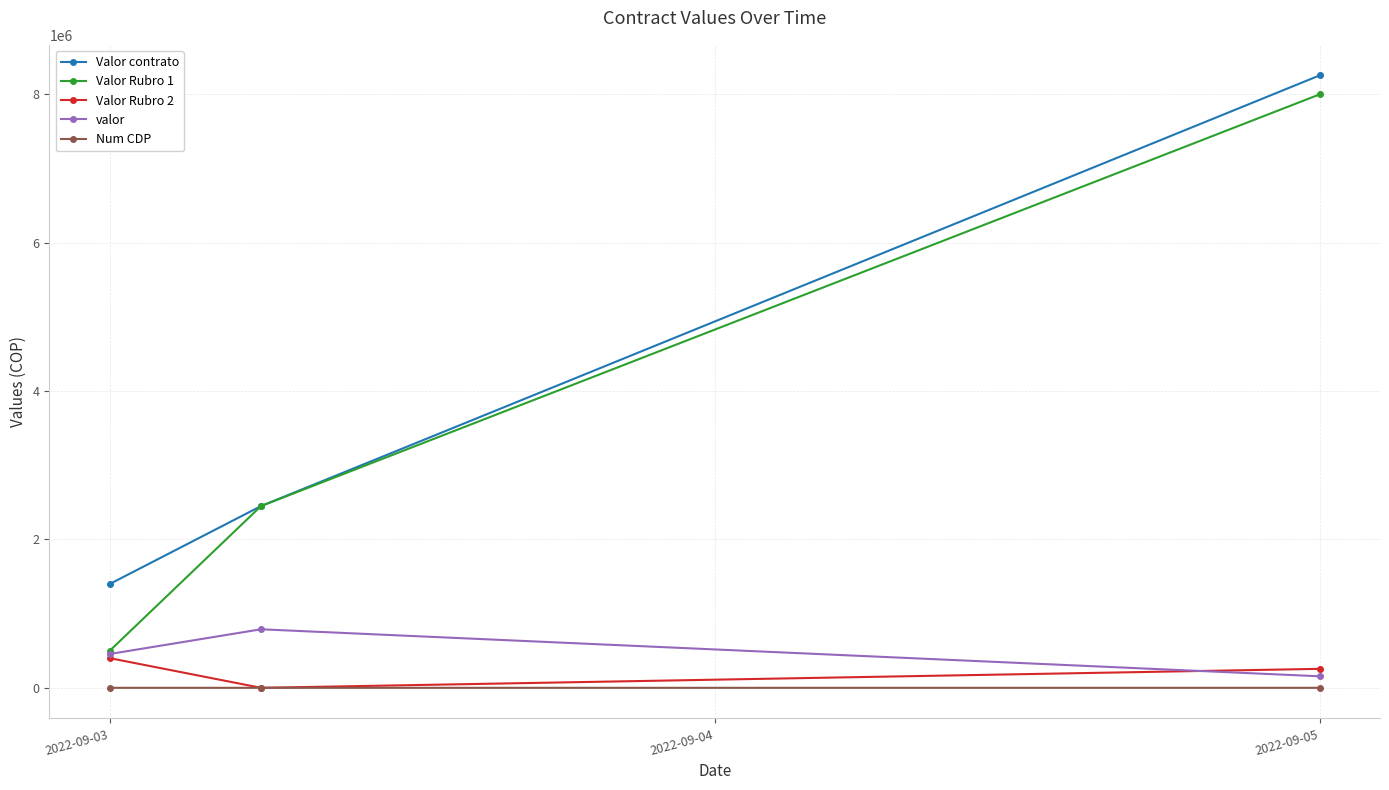

Which series has the largest range (max minus min)?

Valor Rubro 1